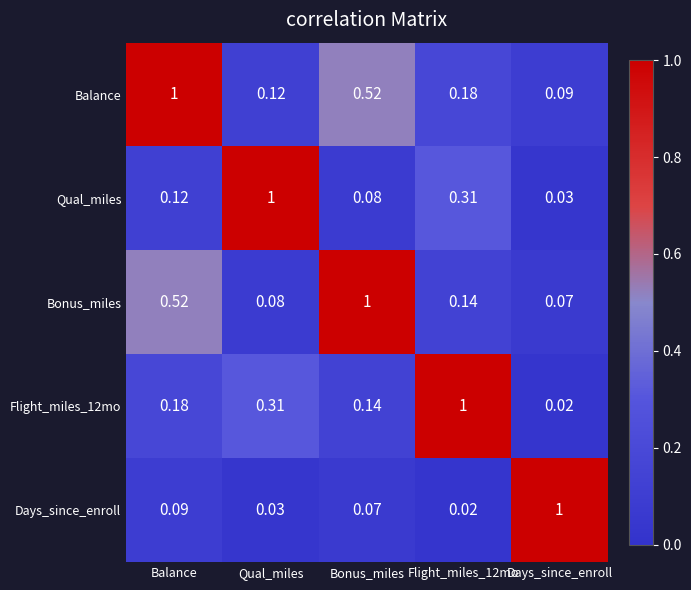

At which label does Days_since_enroll reach its peak?

Days_since_enroll